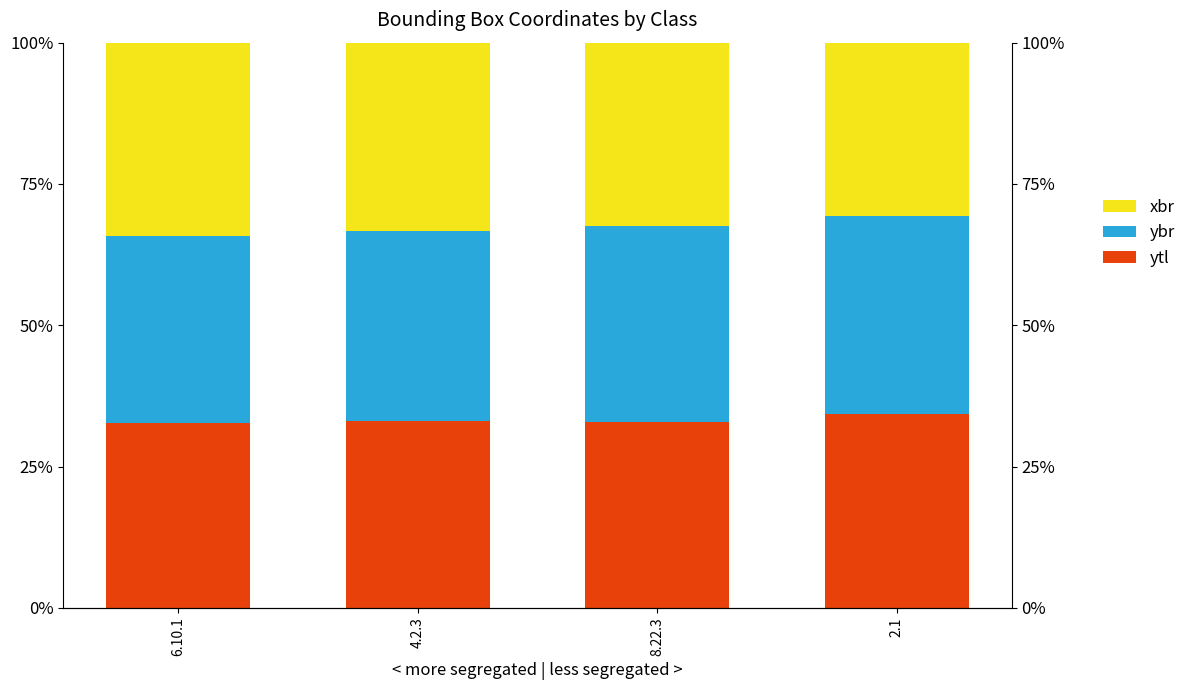

What are all the series names shown in the legend?

ytl, ybr, xbr